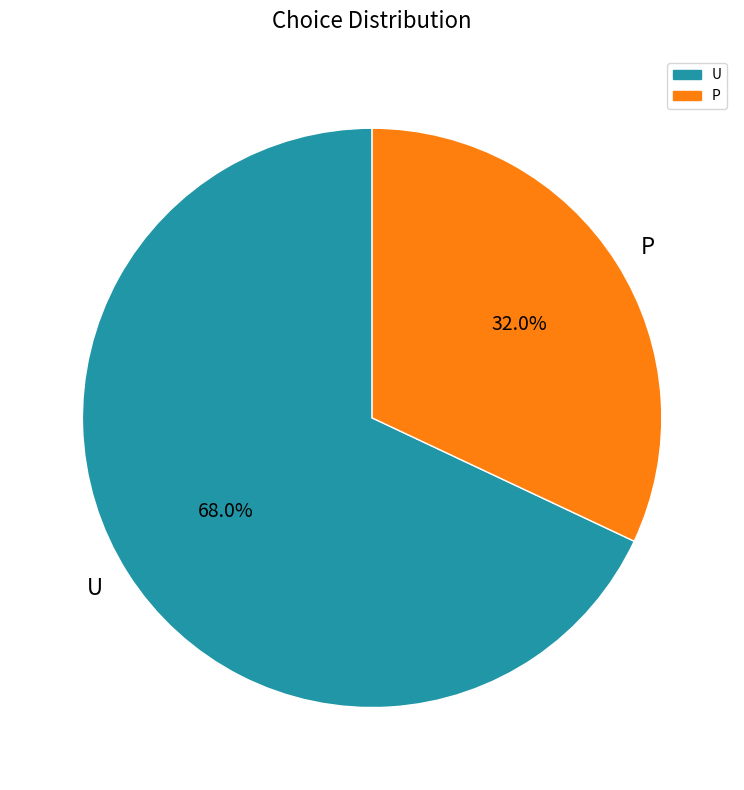

How many slices are in this pie chart?

2